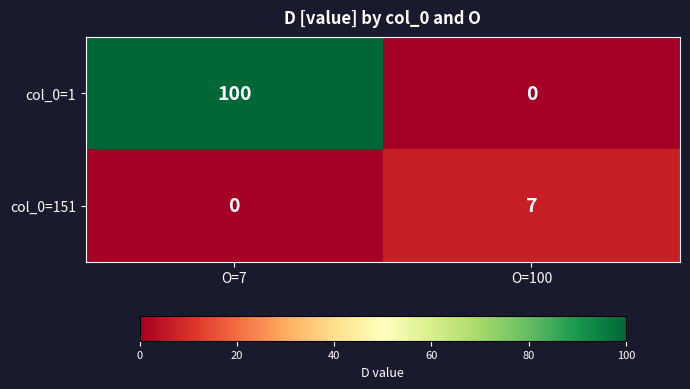

Reading left to right, extract all data points from this chart.

col_0=1: 100	0
col_0=151: 0	7